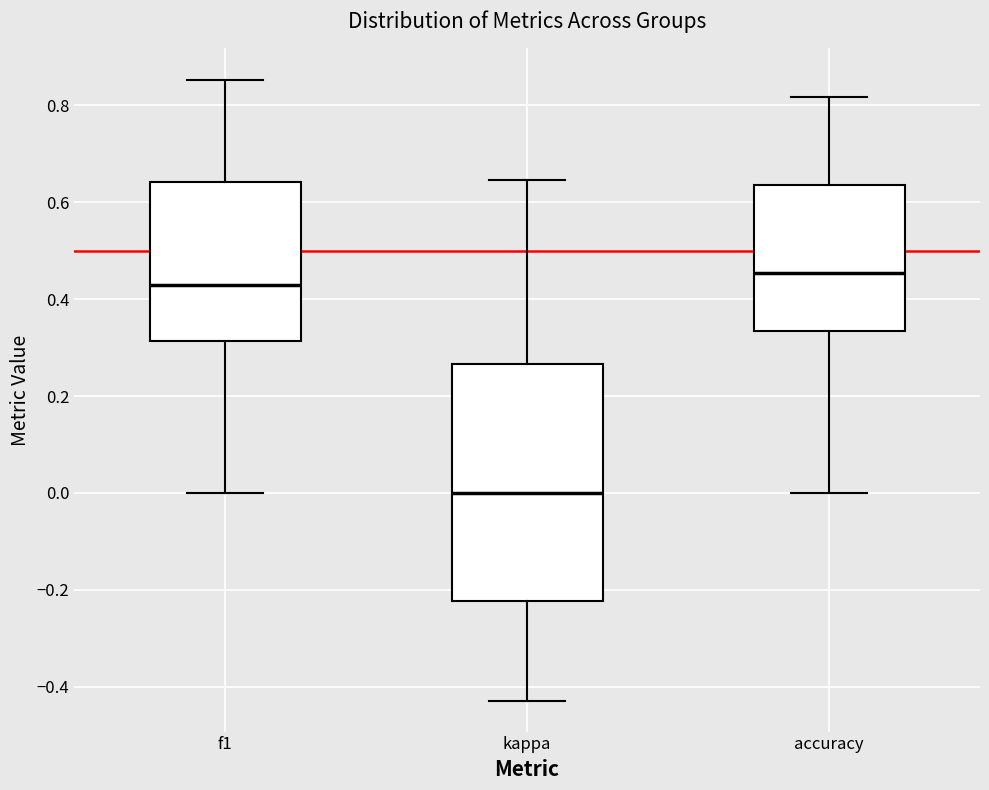

Reading left to right, transcribe this box plot: for each box, give where its median line is, the range the box spans, and where its two whiskers end, as read against the y-axis. The values are not printed on the chart, so give them approximately, as read against the axis.

f1: median 0.42, box 0.32 to 0.64, whiskers 0.00 to 0.86
kappa: median 0.00, box -0.22 to 0.26, whiskers -0.42 to 0.64
accuracy: median 0.46, box 0.34 to 0.64, whiskers 0.00 to 0.82